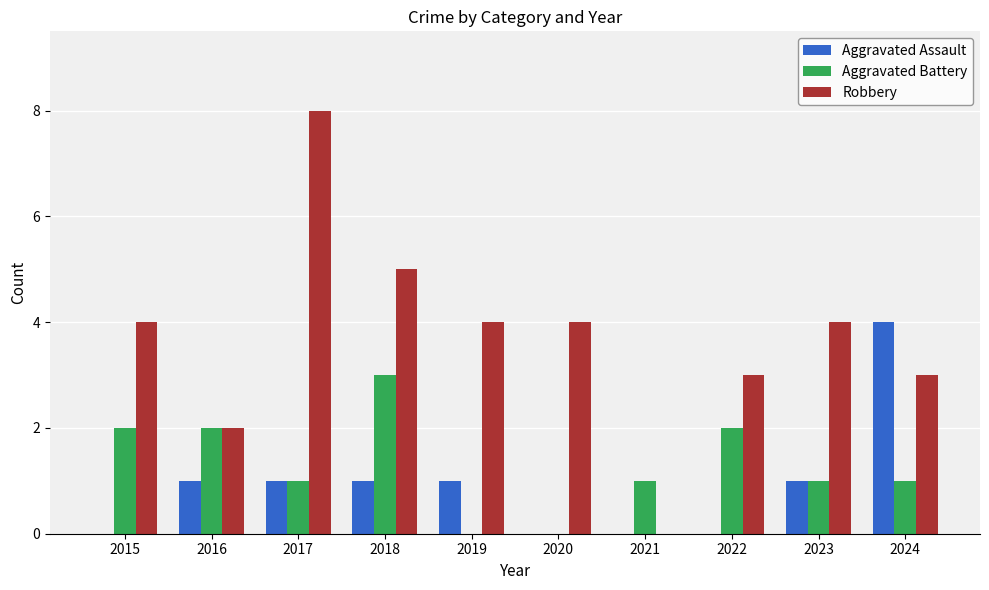

Reading left to right, list all the values displayed in this chart.

Aggravated Assault: 2015=0	2016=1	2017=1	2018=1	2019=1	2020=0	2021=0	2022=0	2023=1	2024=4
Aggravated Battery: 2015=2	2016=2	2017=1	2018=3	2019=0	2020=0	2021=1	2022=2	2023=1	2024=1
Robbery: 2015=4	2016=2	2017=8	2018=5	2019=4	2020=4	2021=0	2022=3	2023=4	2024=3